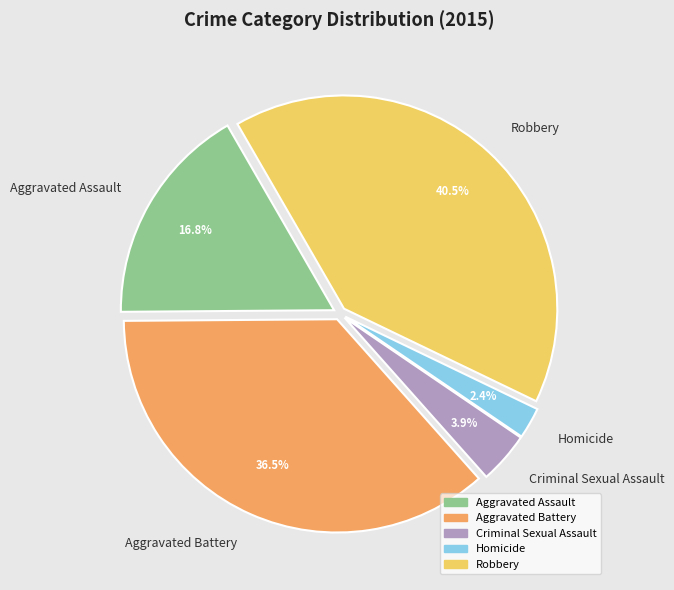

Which has a higher value, Robbery or Criminal Sexual Assault?

Robbery